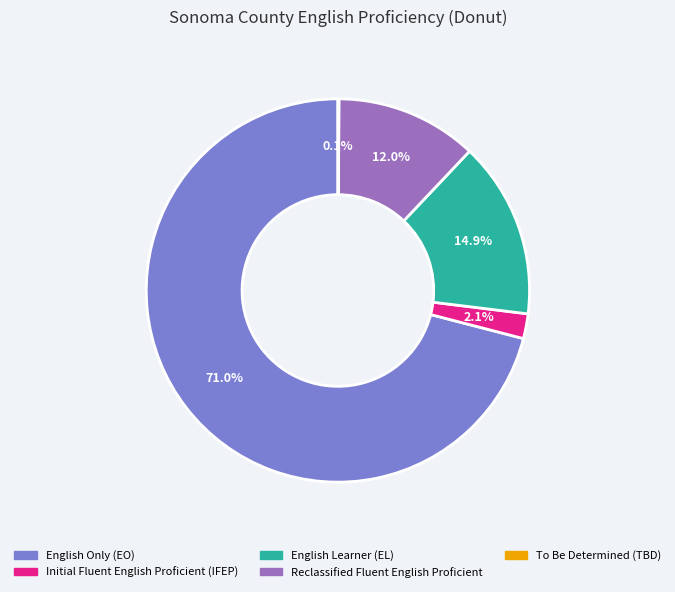

Does any single category account for the majority?

Yes